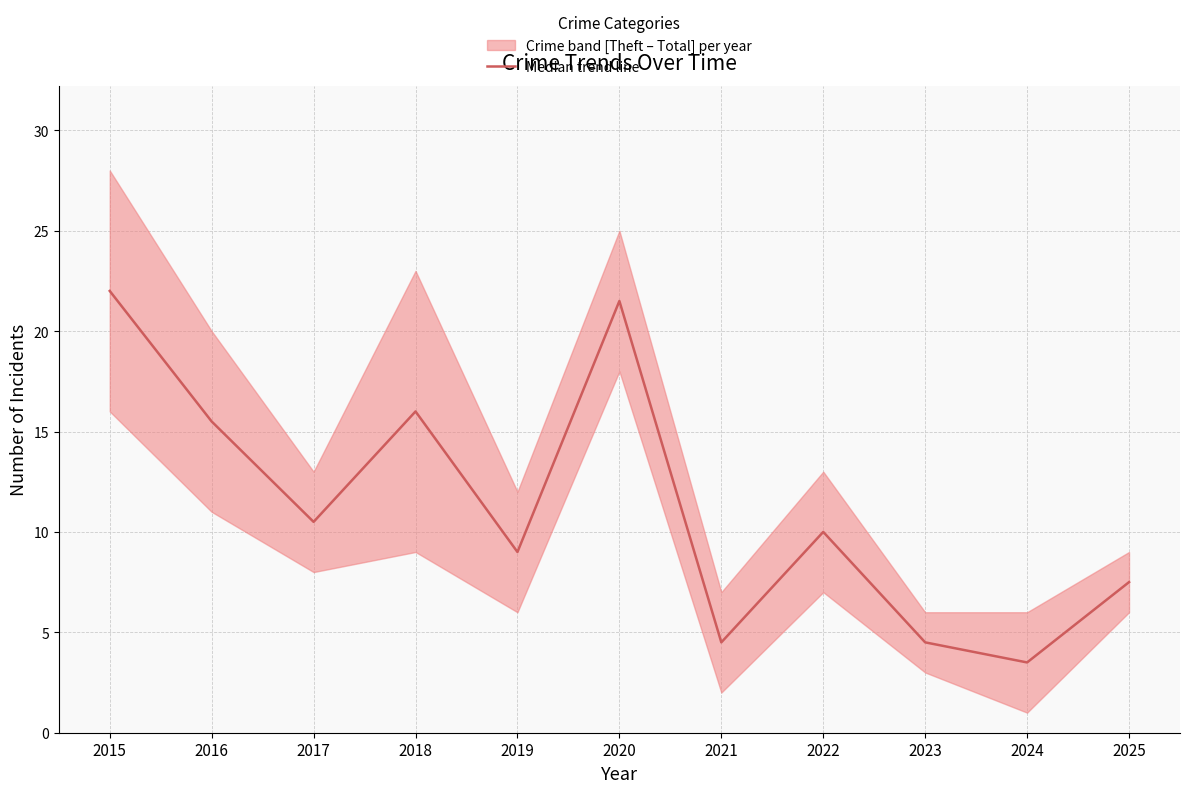

How many interior local valleys (lower than both neighbors) does the data have?

4